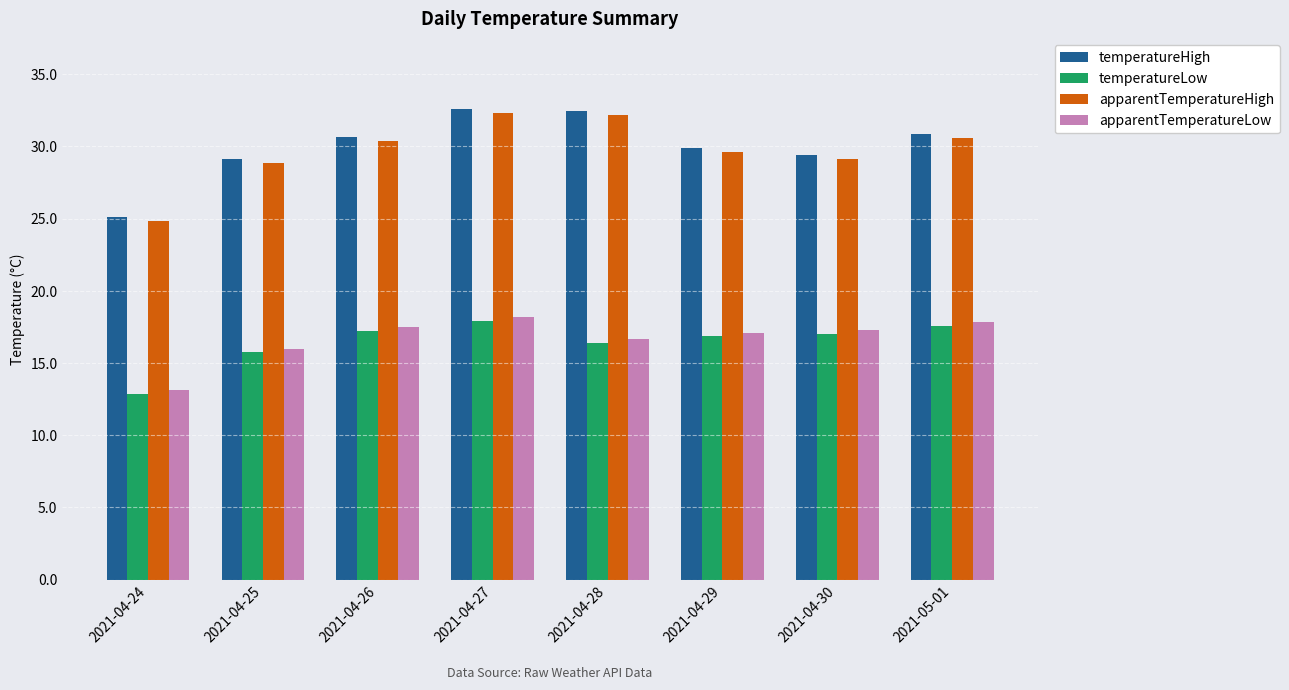

What is the spread (max minus min) of values at 2021-04-30?

12.4